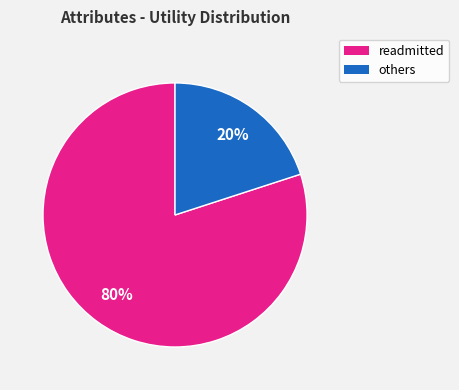

To the nearest percent, what is the difference between the largest and smallest slice percentages?

60%